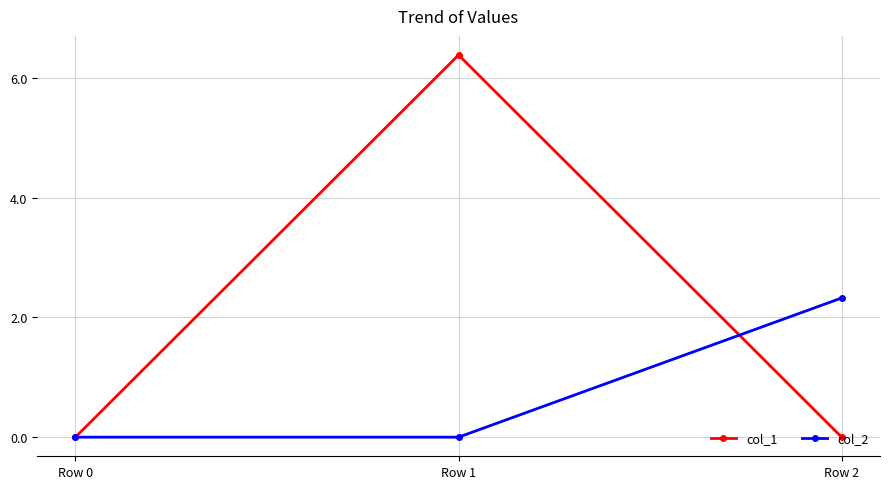

What is the maximum value for col_2?

2.3